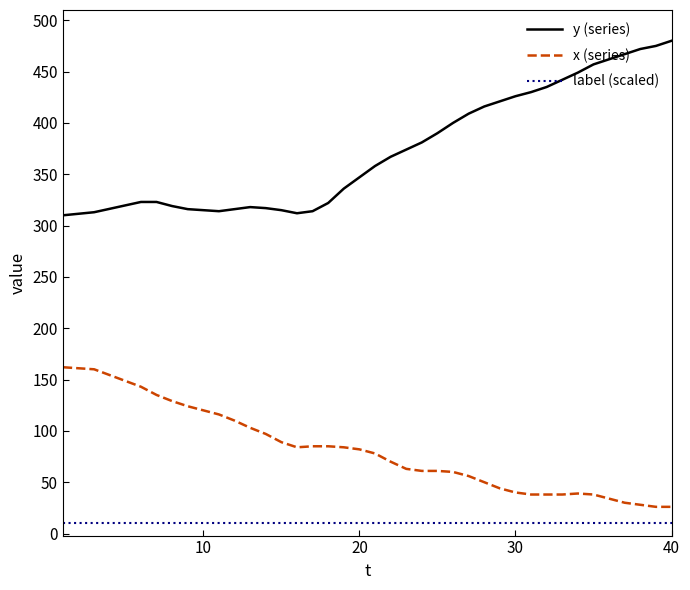

True or false: label (scaled) and x (series) intersect in this chart.

False